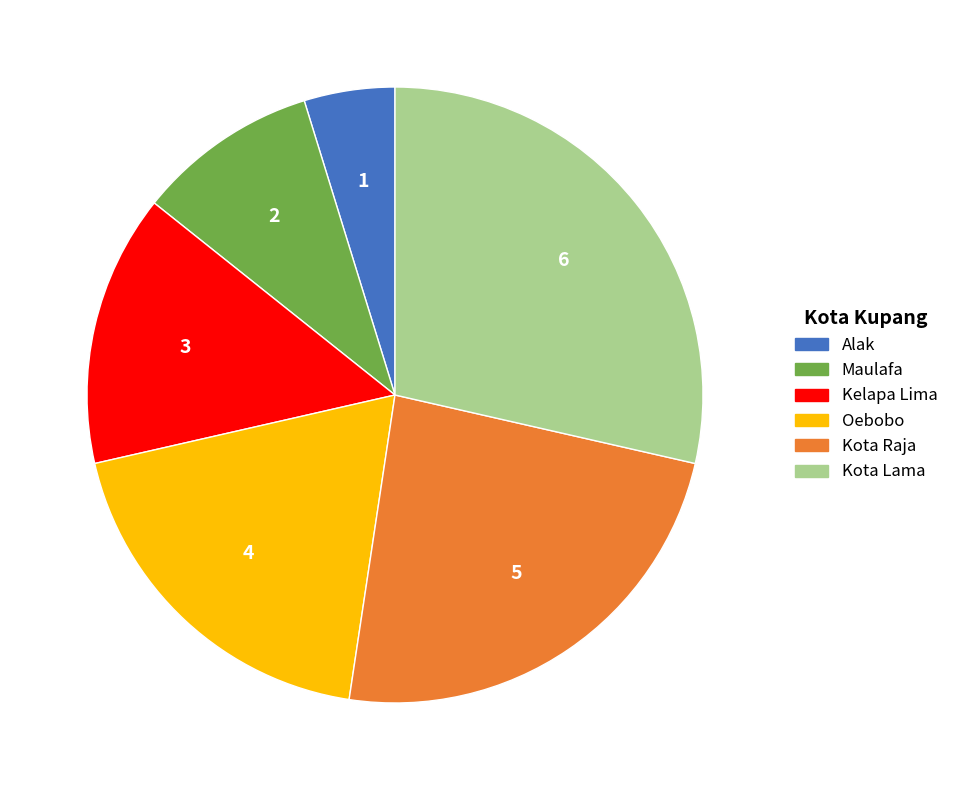

Is the sum of Alak and Kelapa Lima greater than half?

No